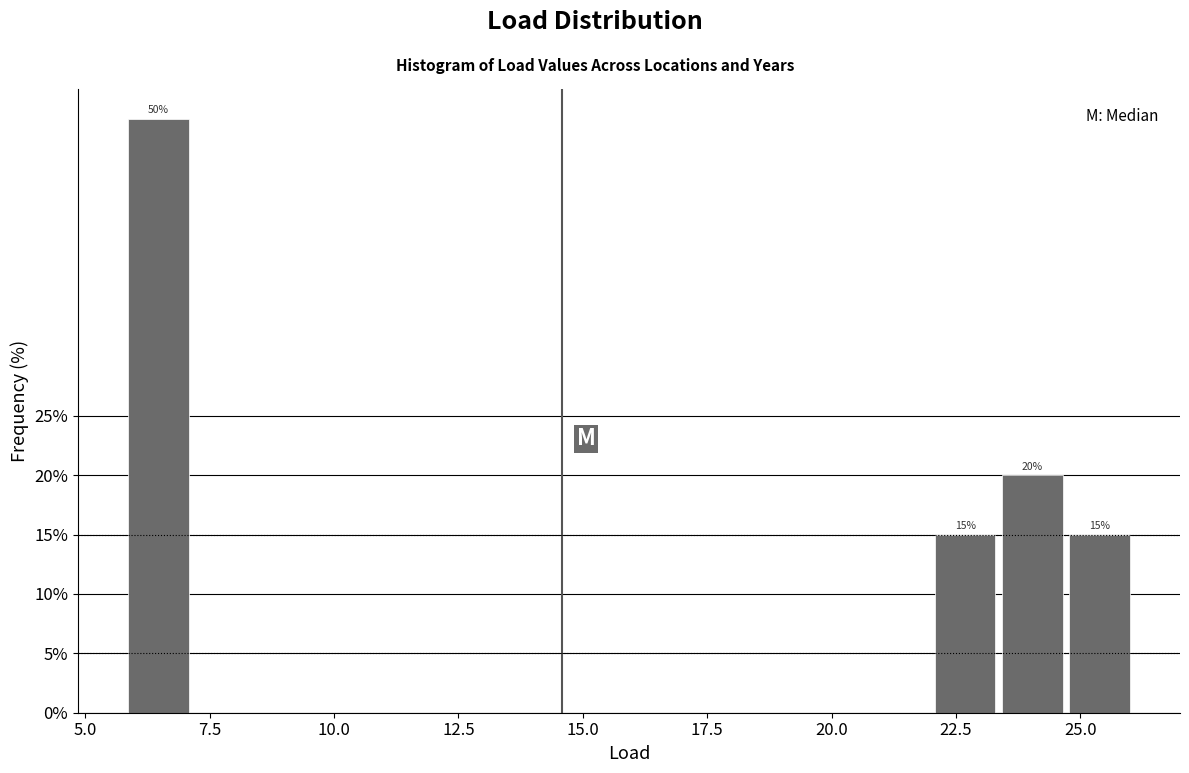

Around what value on the x-axis is the tallest bar? Give the approximate position of its centre, as read against the axis.

6.5